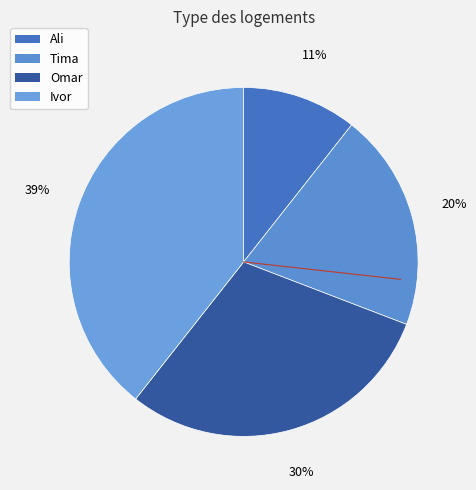

Which category has the smallest portion of the pie?

Ali